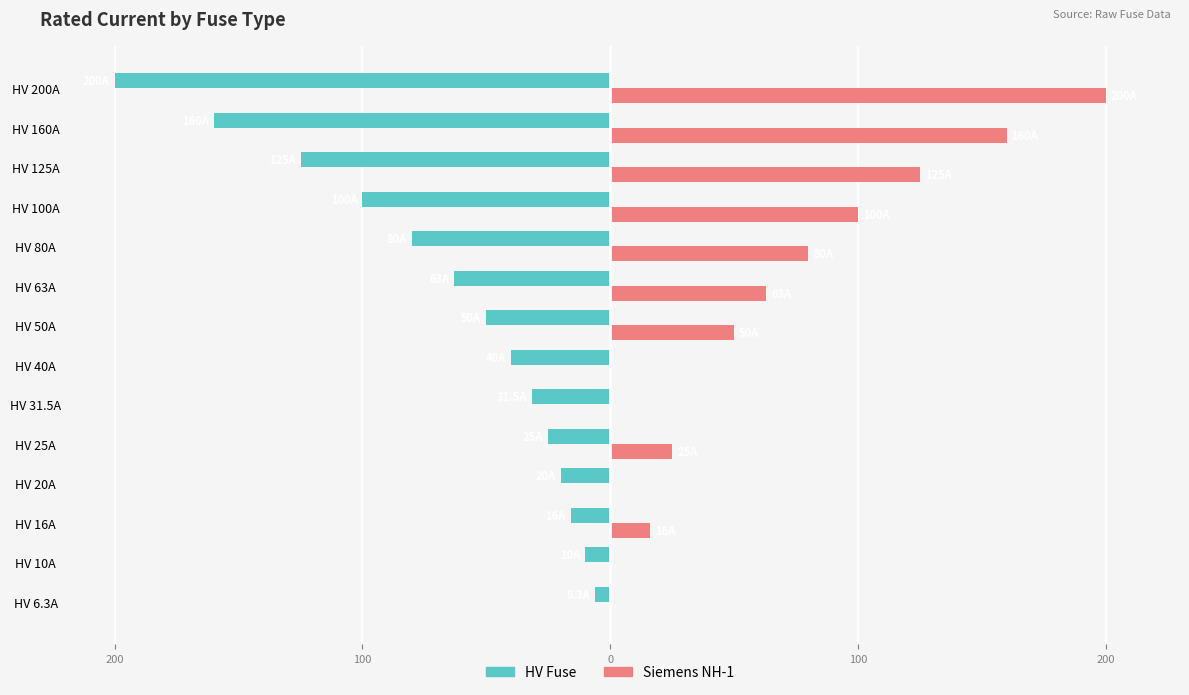

Rank the series by their average value, from lowest to highest.

HV Fuse, Siemens NH-1